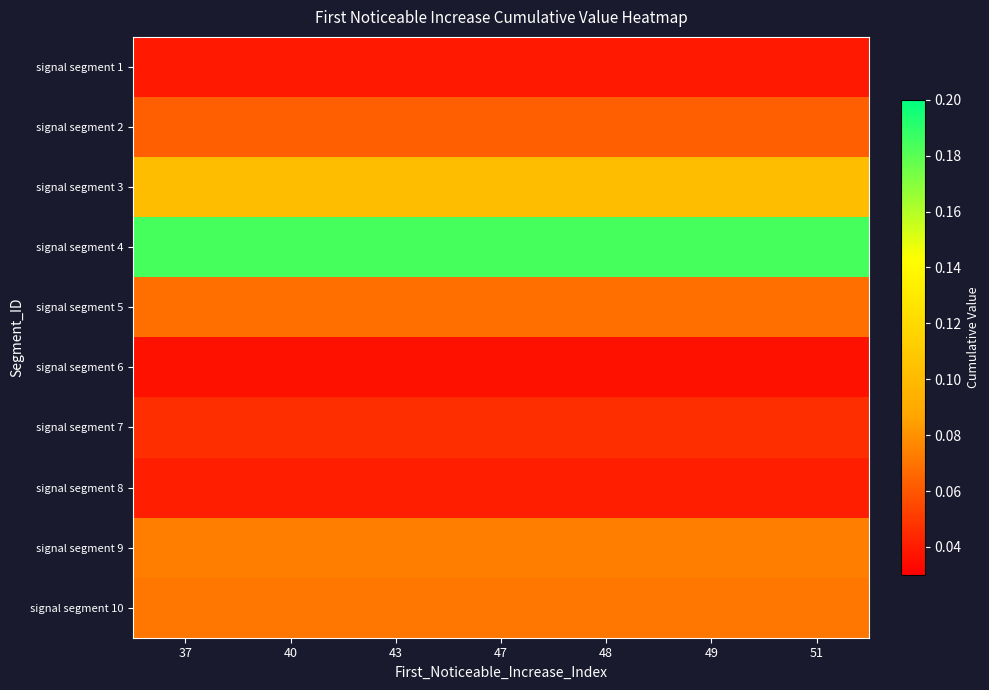

Rank the series by their maximum value, from lowest to highest.

signal segment 6, signal segment 1, signal segment 8, signal segment 7, signal segment 2, signal segment 5, signal segment 10, signal segment 9, signal segment 3, signal segment 4